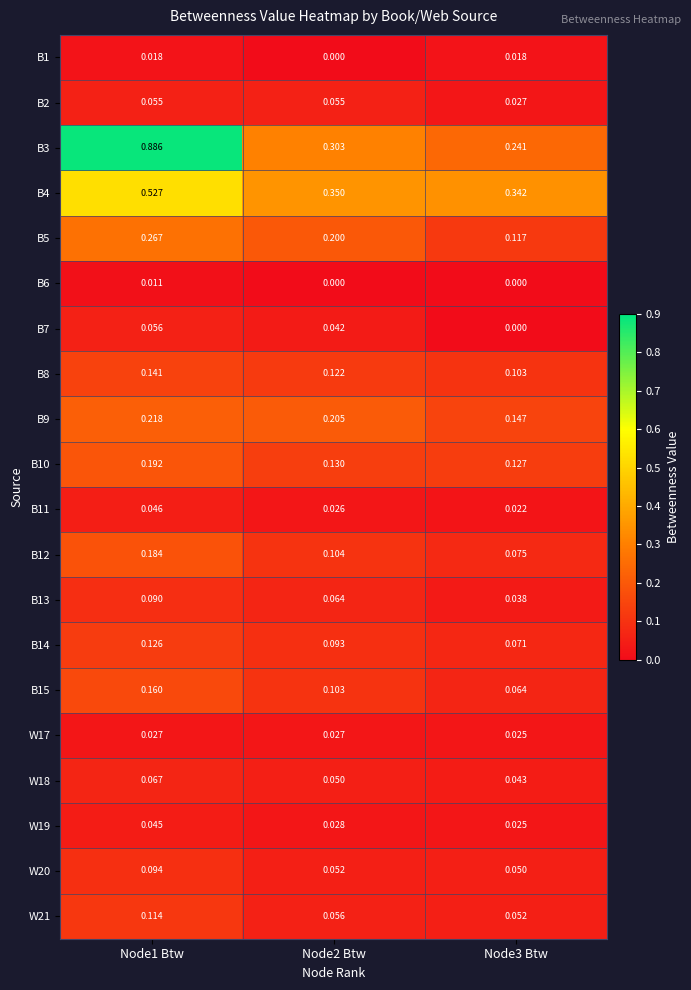

Is the value of B10 at Node2 Btw greater than the value of W20 at Node1 Btw?

Yes